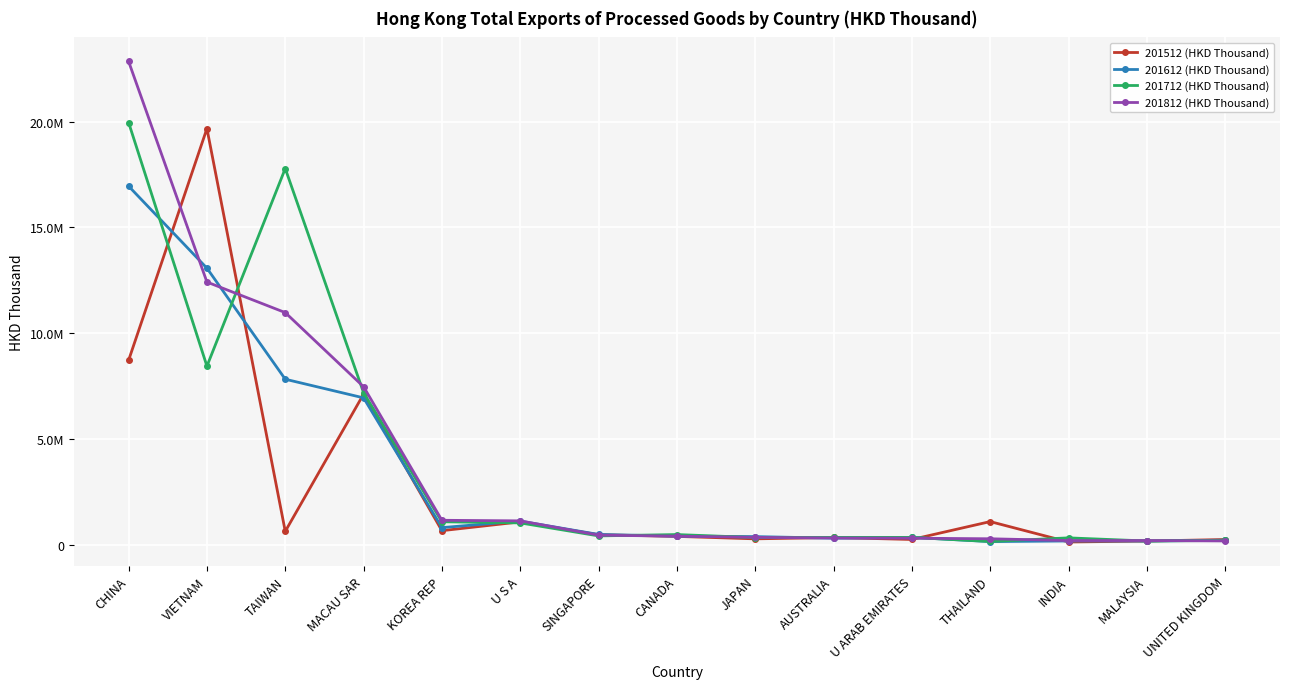

Rank the series at VIETNAM from lowest to highest value.

201712 (HKD Thousand), 201812 (HKD Thousand), 201612 (HKD Thousand), 201512 (HKD Thousand)